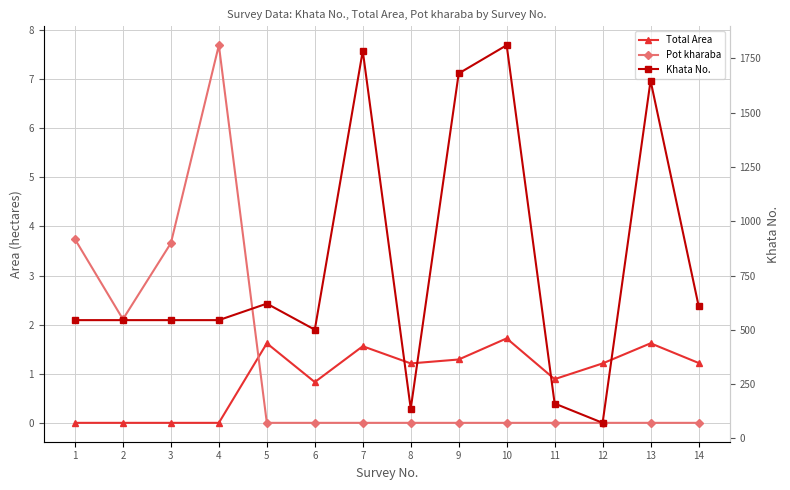

What is the approximate value of Pot kharaba at 3?

3.7